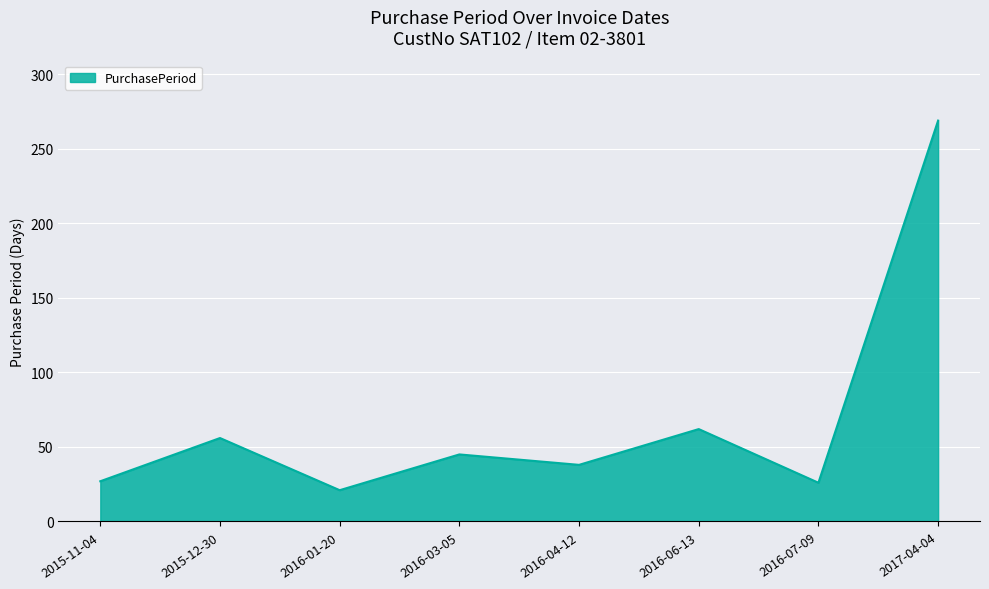

How many categories are shown in the chart?

8